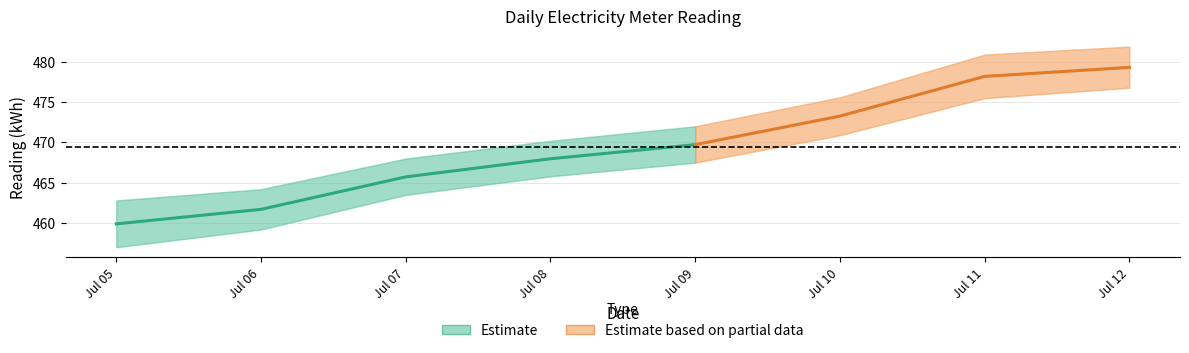

What is the average value?

469.5